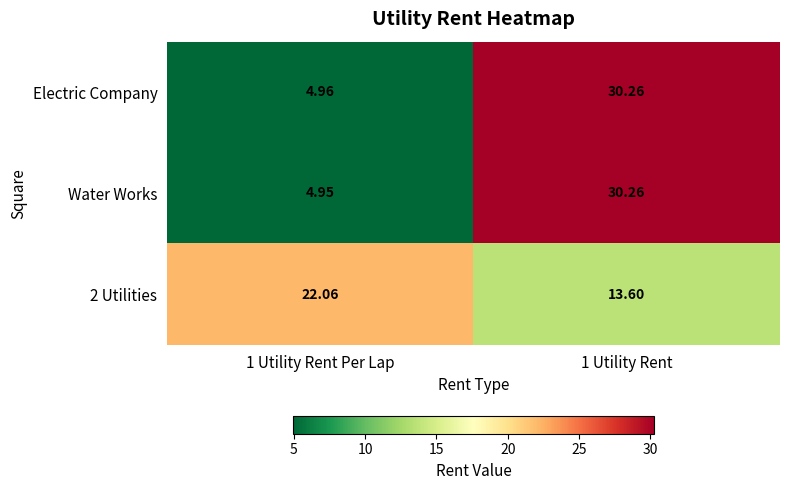

Which series has the widest spread of values?

Water Works